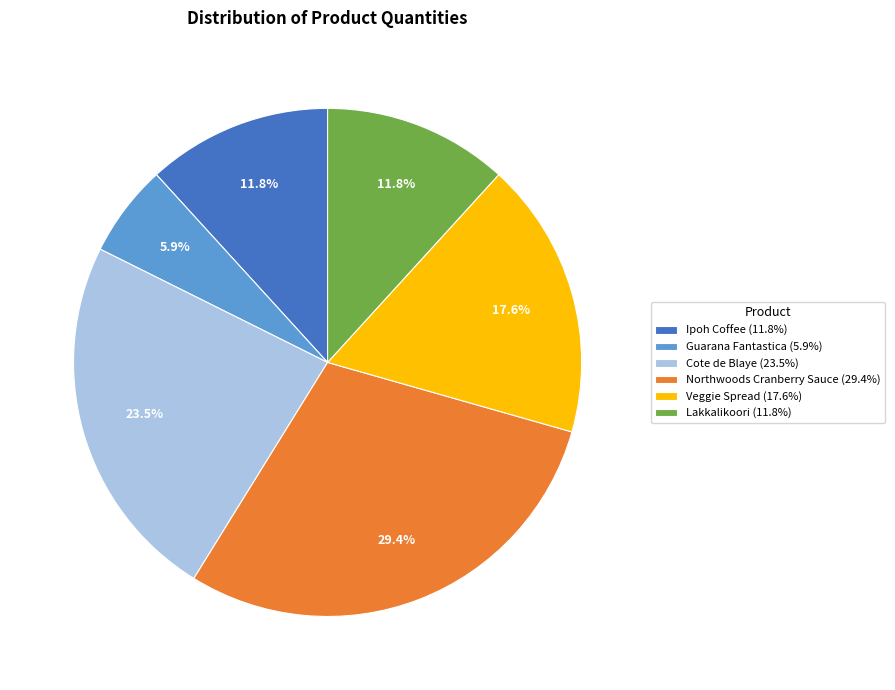

Is Ipoh Coffee the majority of the pie?

No